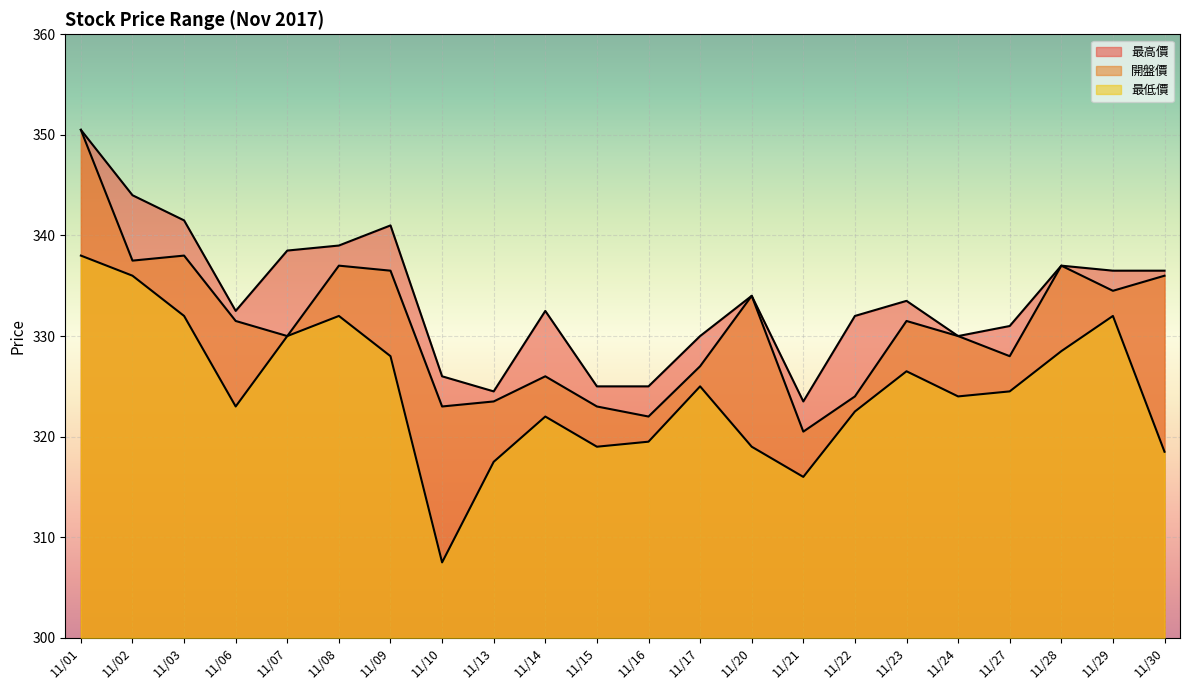

At which category does 開盤價 reach its first local valley?

11/02